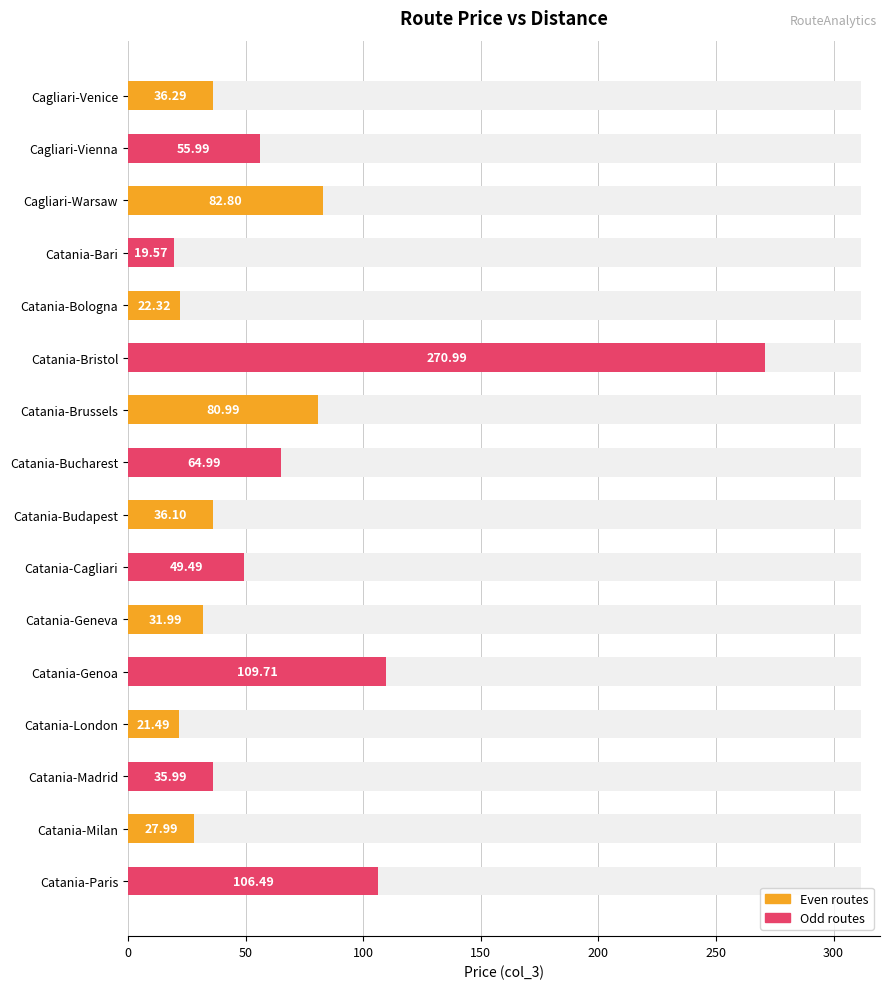

Reading right to left, transcribe all the data shown in this chart.

106.5	28.0	36.0	21.5	109.7	32.0	49.5	36.1	65.0	81.0	271.0	22.3	19.6	82.8	56.0	36.3